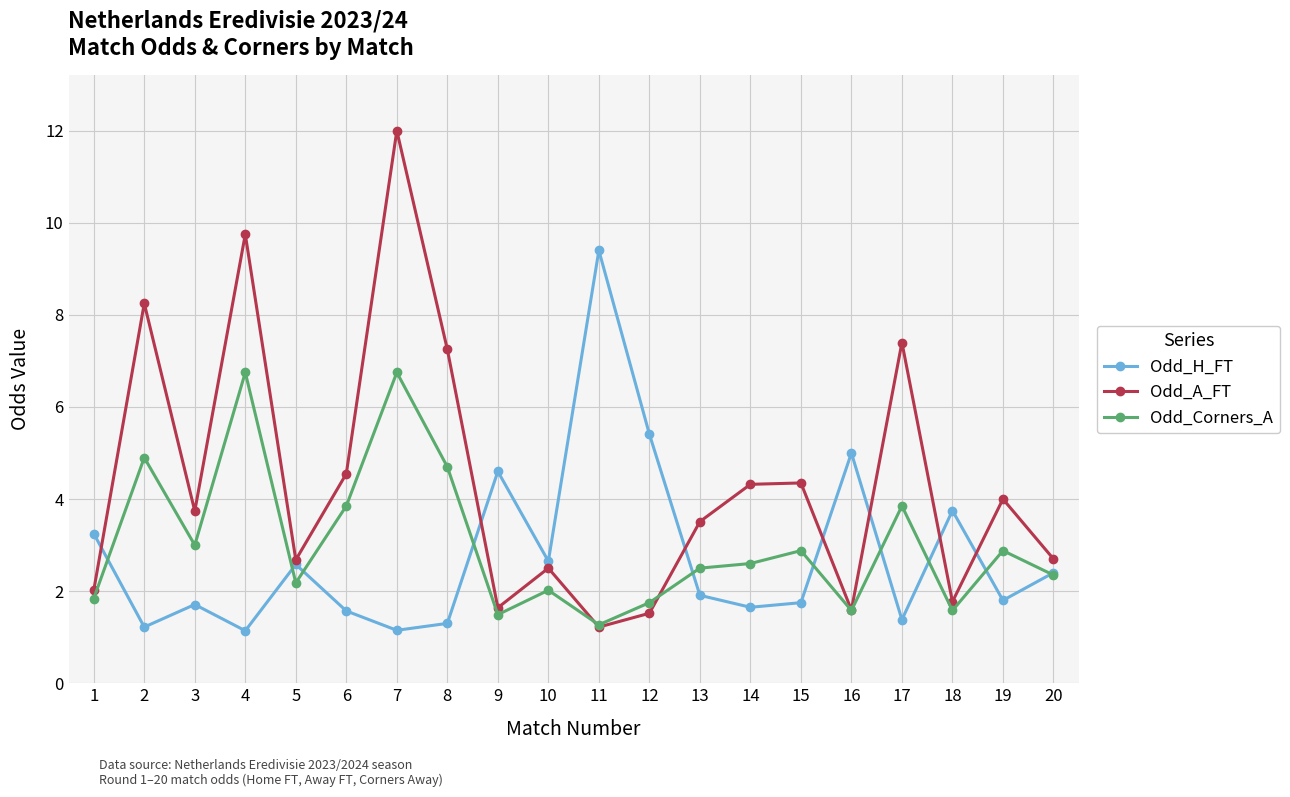

True or false: Odd_A_FT and Odd_Corners_A cross at least once.

True